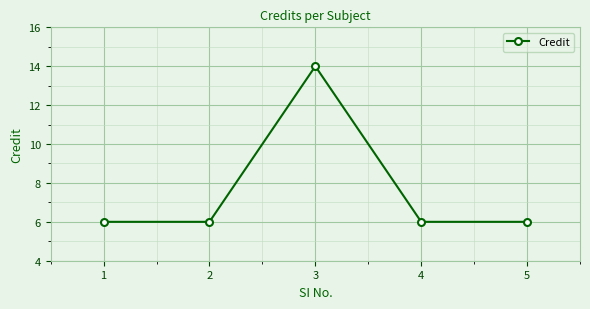

Reading right to left, transcribe all the data shown in this chart.

6	6	14	6	6